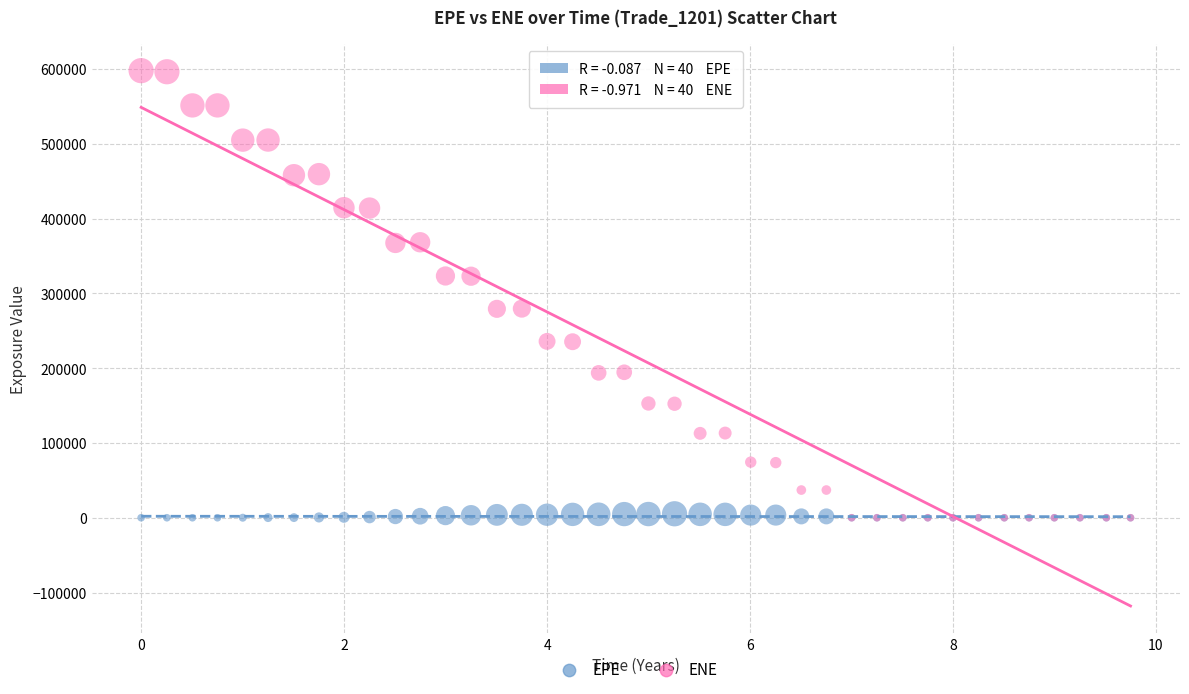

Which series has the largest Y range (max minus min)?

ENE